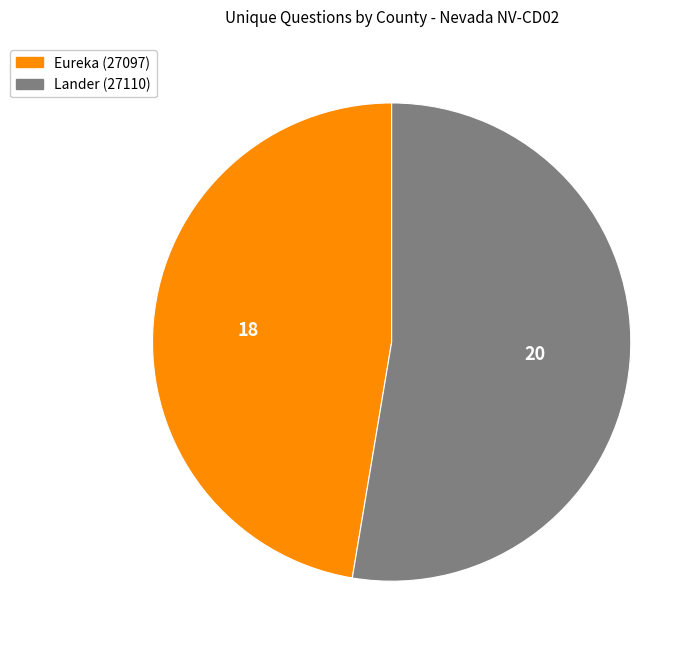

Is it true that Lander (27110) is 42% of the pie?

False